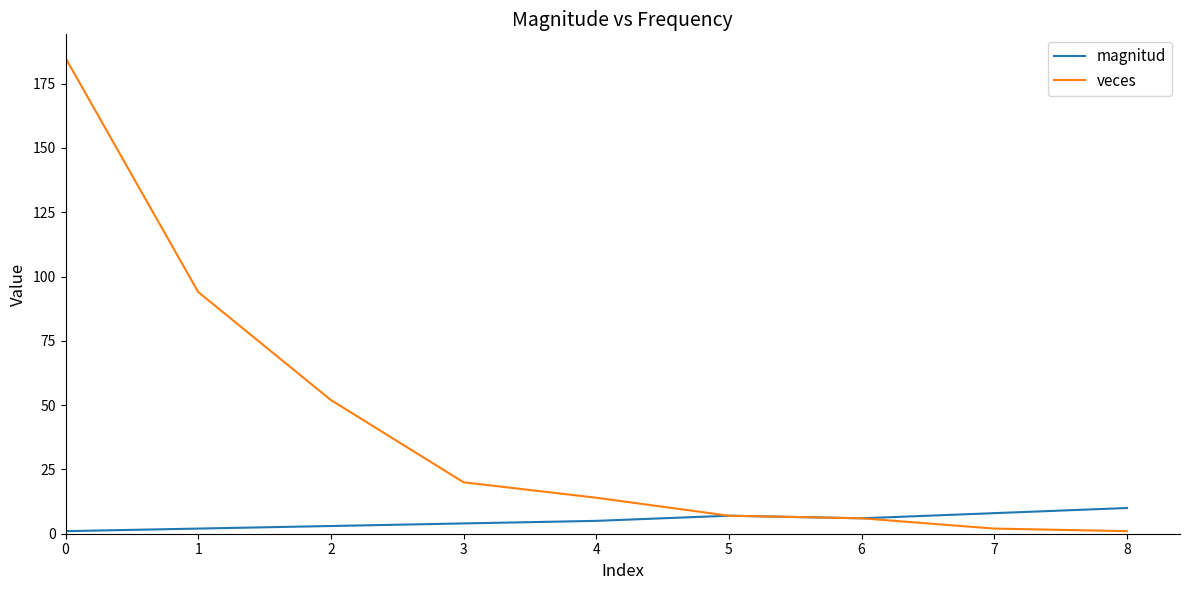

Is it true that veces equals 6 at 4?

False